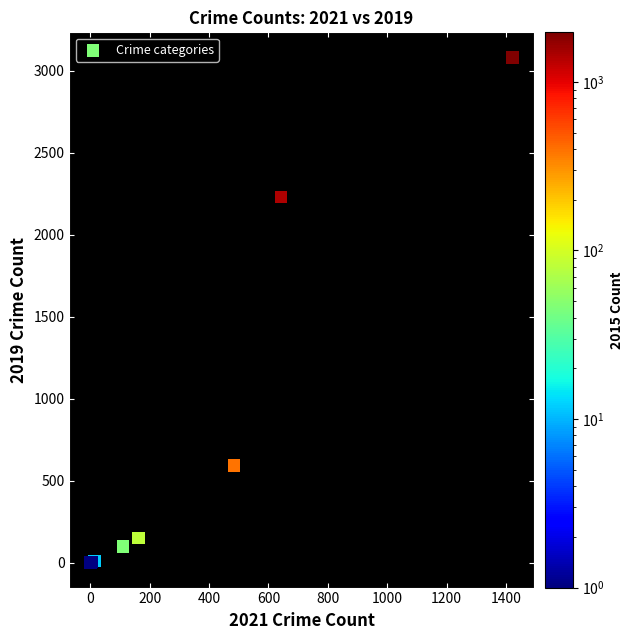

What Y value in the scatter plot is closest to 1540?

2230